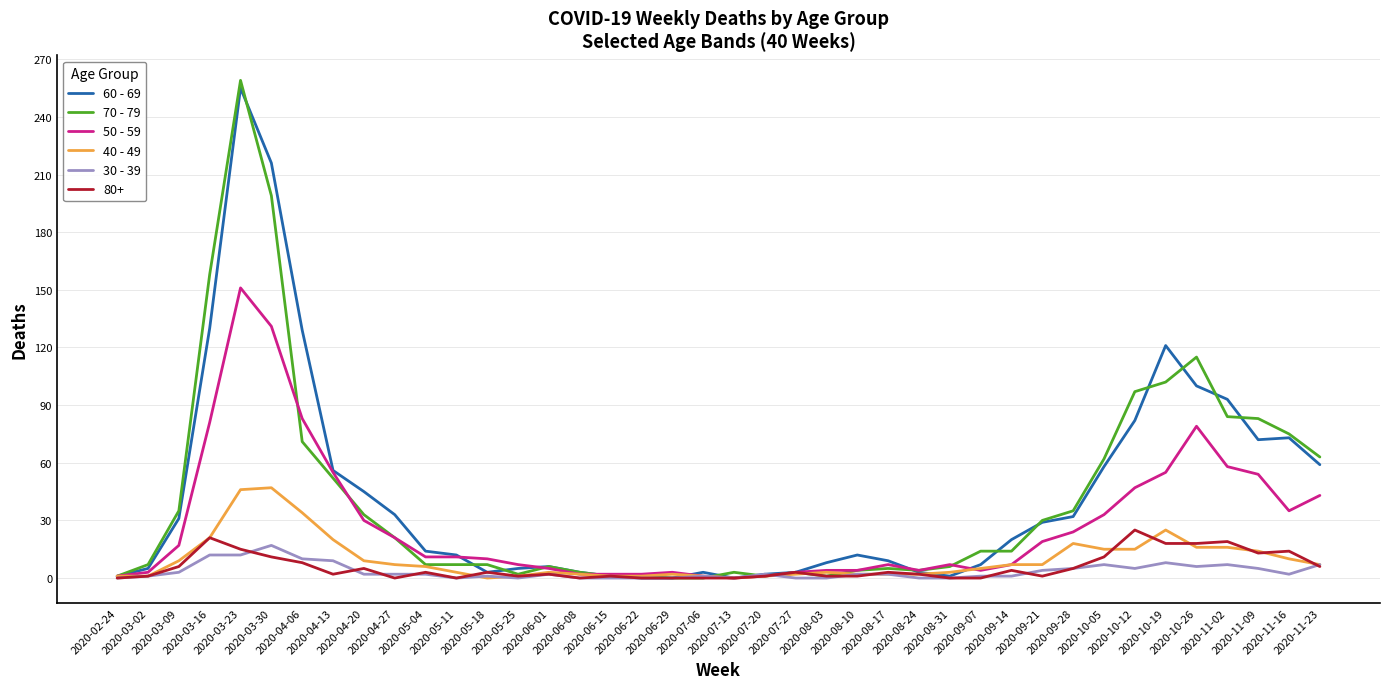

The 40 - 49 series shows 7 at 2020-04-27. True or false?

True